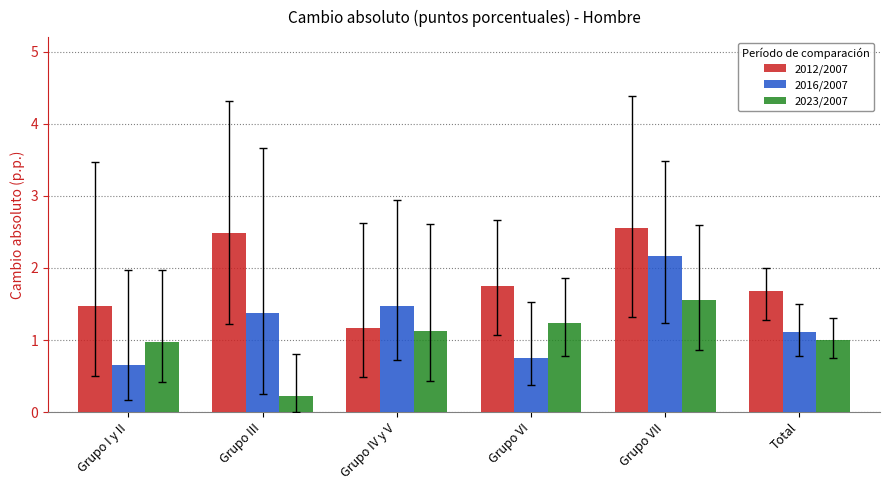

Which category has the highest value in the 2016/2007 series?

Grupo VII